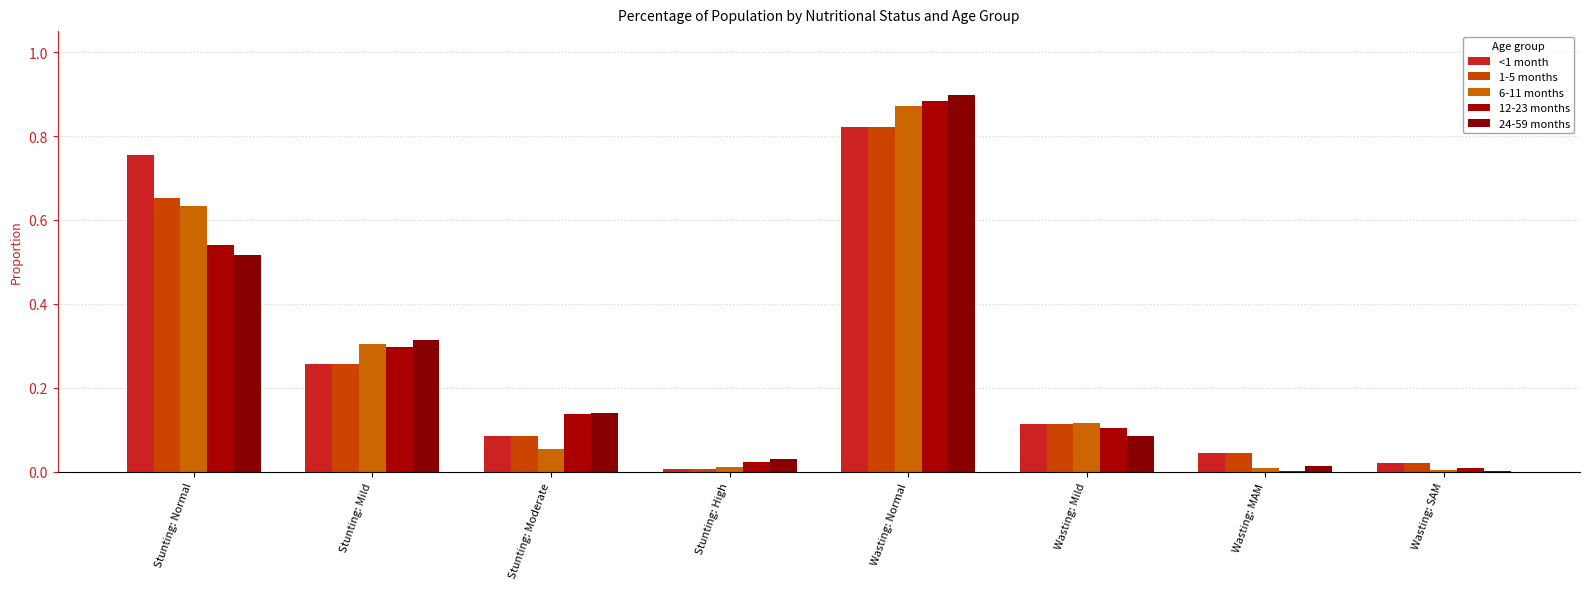

Reading right to left, what are all the values shown in this chart?

<1 month: Wasting: SAM=0.0	Wasting: MAM=0.0	Wasting: Mild=0.1	Wasting: Normal=0.8	Stunting: High=0.0	Stunting: Moderate=0.1	Stunting: Mild=0.3	Stunting: Normal=0.8
1-5 months: Wasting: SAM=0.0	Wasting: MAM=0.0	Wasting: Mild=0.1	Wasting: Normal=0.8	Stunting: High=0.0	Stunting: Moderate=0.1	Stunting: Mild=0.3	Stunting: Normal=0.7
6-11 months: Wasting: SAM=0.0	Wasting: MAM=0.0	Wasting: Mild=0.1	Wasting: Normal=0.9	Stunting: High=0.0	Stunting: Moderate=0.1	Stunting: Mild=0.3	Stunting: Normal=0.6
12-23 months: Wasting: SAM=0.0	Wasting: MAM=0.0	Wasting: Mild=0.1	Wasting: Normal=0.9	Stunting: High=0.0	Stunting: Moderate=0.1	Stunting: Mild=0.3	Stunting: Normal=0.5
24-59 months: Wasting: SAM=0.0	Wasting: MAM=0.0	Wasting: Mild=0.1	Wasting: Normal=0.9	Stunting: High=0.0	Stunting: Moderate=0.1	Stunting: Mild=0.3	Stunting: Normal=0.5